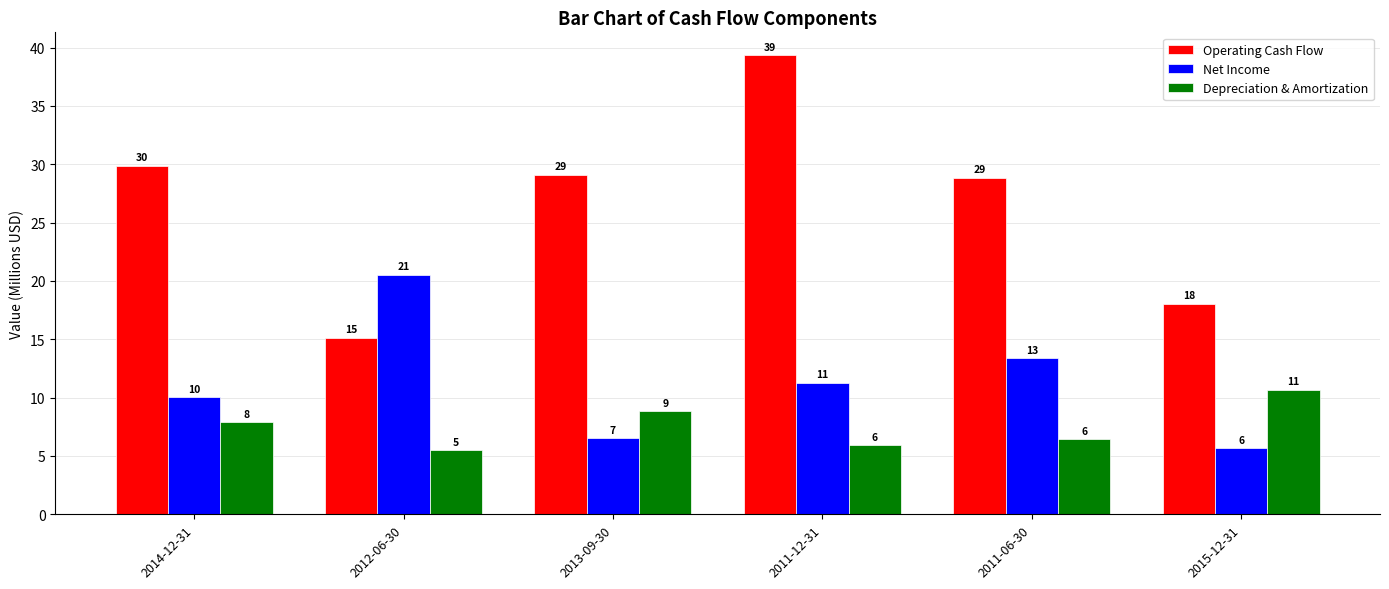

Between 2014-12-31 and 2011-12-31, which is larger?

2011-12-31